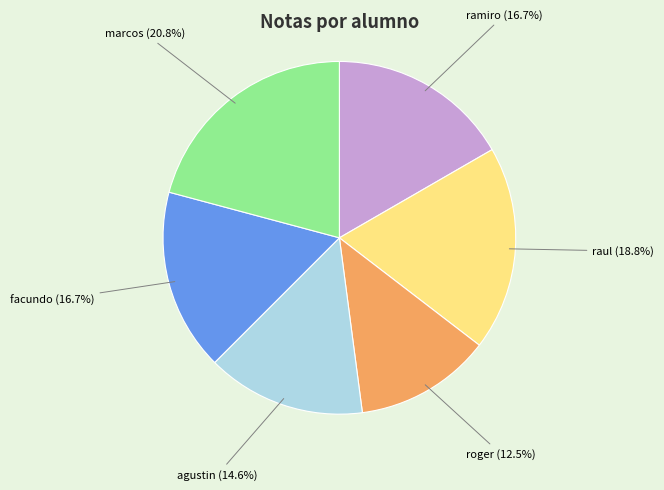

Does roger represent more than half of the total?

No